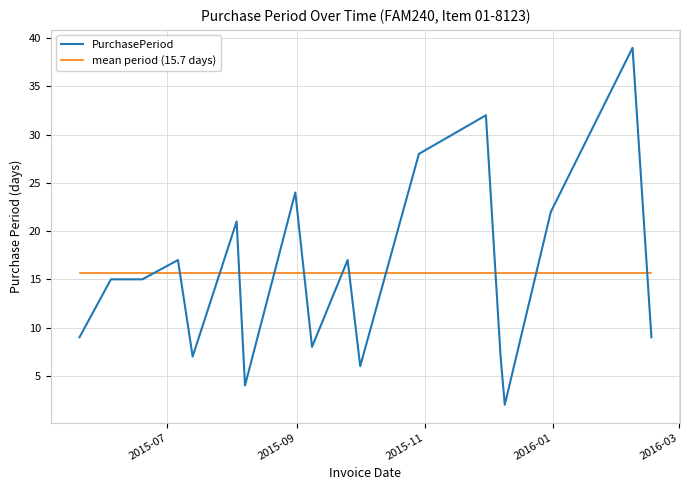

Which series has the widest spread of values?

PurchasePeriod